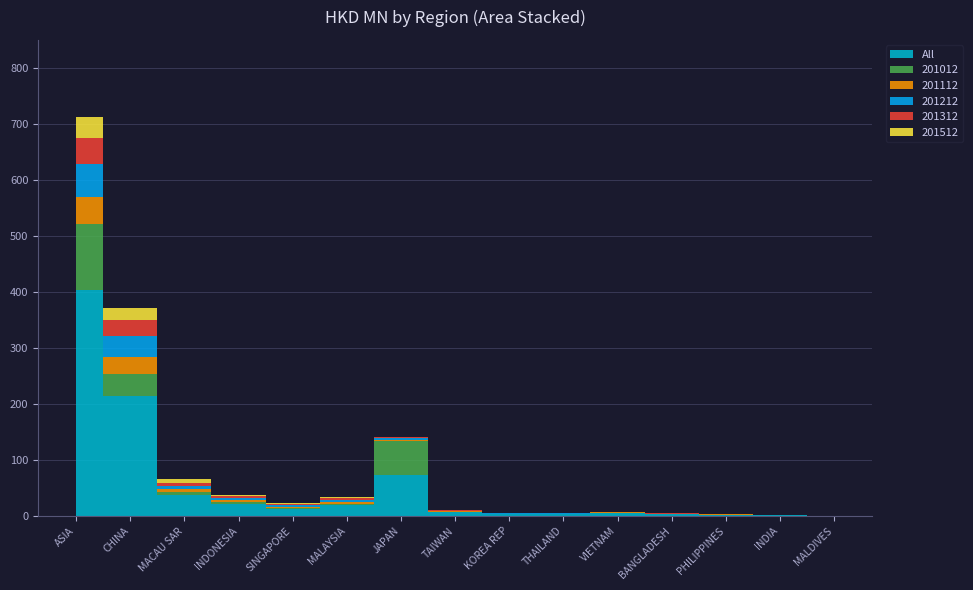

Reading right to left, what are all the values shown in this chart?

All: 0.3	1.3	2.2	2.6	4.5	2.9	3.1	6.1	72.6	18.7	12.8	21.8	38.0	215.0	403.9
201012: 0.0	0.2	0.3	0.2	1.2	0.9	0.3	0.9	61.5	2.9	1.6	3.9	4.7	38.5	117.4
201112: 0.0	0.1	0.2	0.1	0.8	0.4	0.7	0.9	1.4	3.2	2.2	2.8	4.7	31.1	48.7
201212: 0.0	0.5	0.6	0.6	0.4	0.2	0.3	0.9	2.8	3.0	2.3	2.8	6.9	36.8	58.3
201312: 0.1	0.1	0.1	1.0	0.1	0.1	0.2	1.1	1.9	3.5	1.6	4.0	3.8	28.9	46.6
201512: 0.0	0.0	0.1	0.1	0.1	0.2	0.8	1.1	1.2	1.5	1.8	2.8	7.5	20.1	37.6